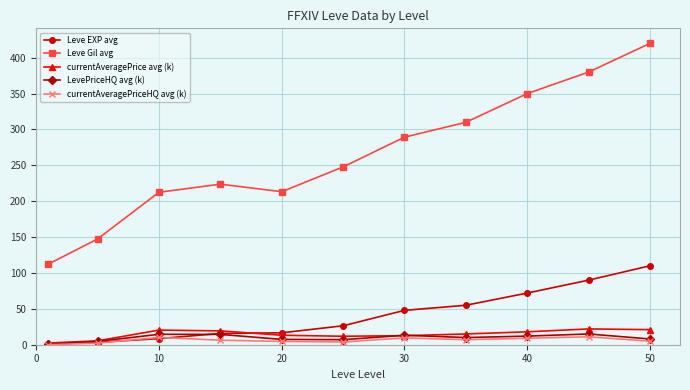

True or false: Leve Gil avg and LevePriceHQ avg (k) intersect in this chart.

False